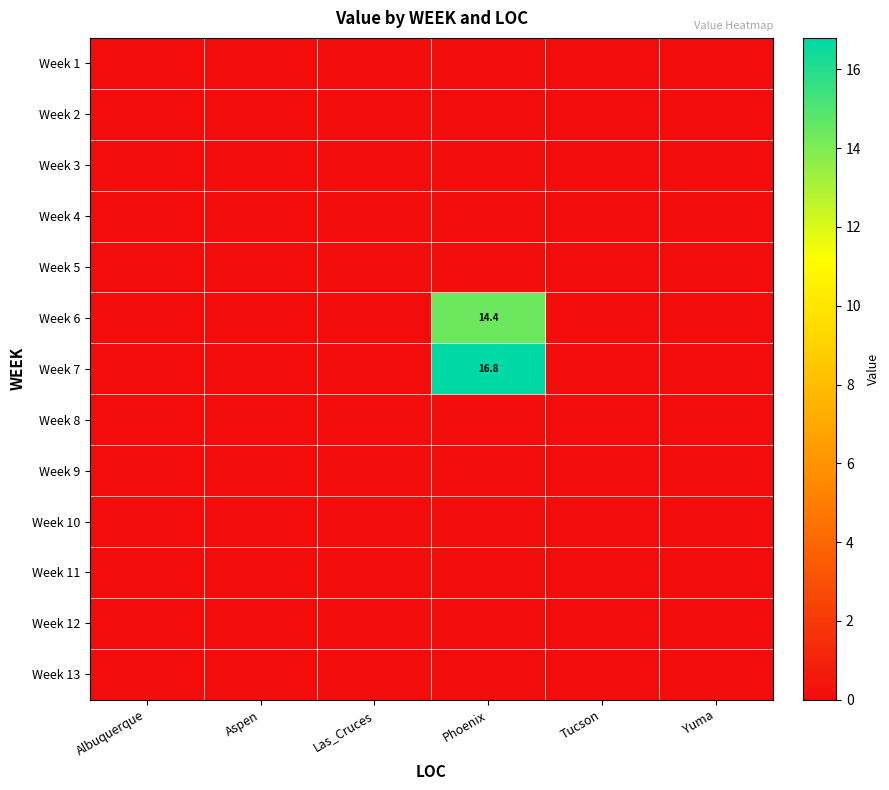

How many series are shown in this chart?

13